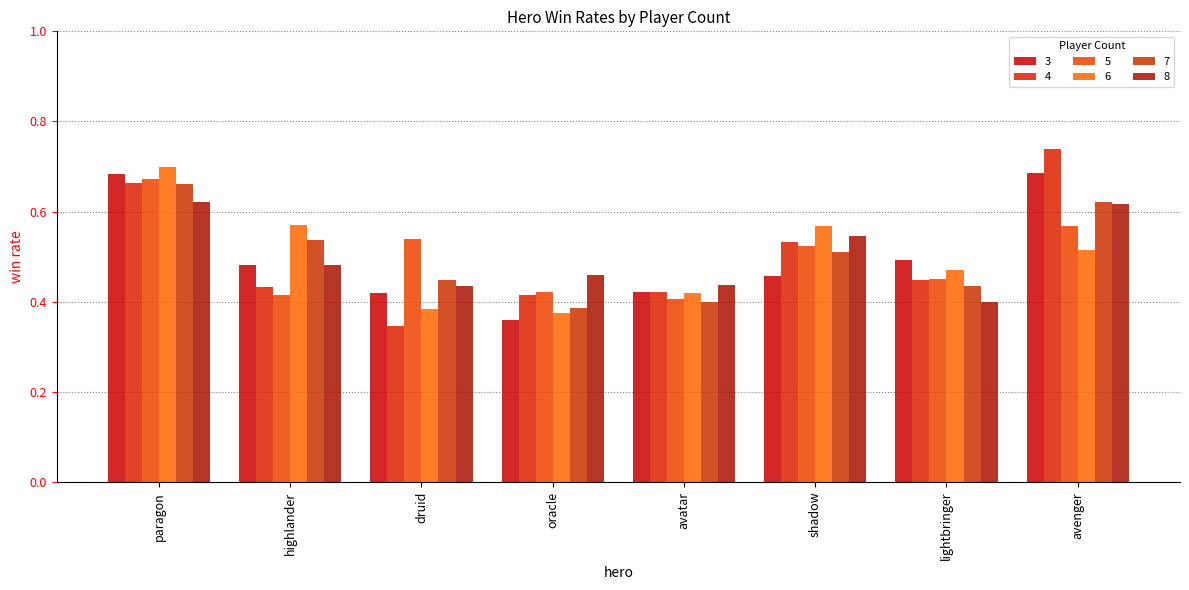

What is the label of the 1st bar from the left?

paragon